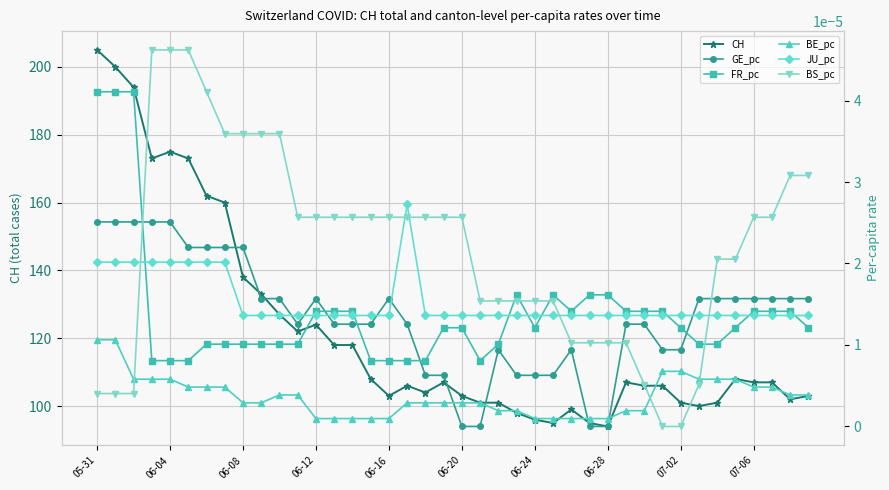

What are all the series names shown in the legend?

CH, GE_pc, FR_pc, BE_pc, JU_pc, BS_pc